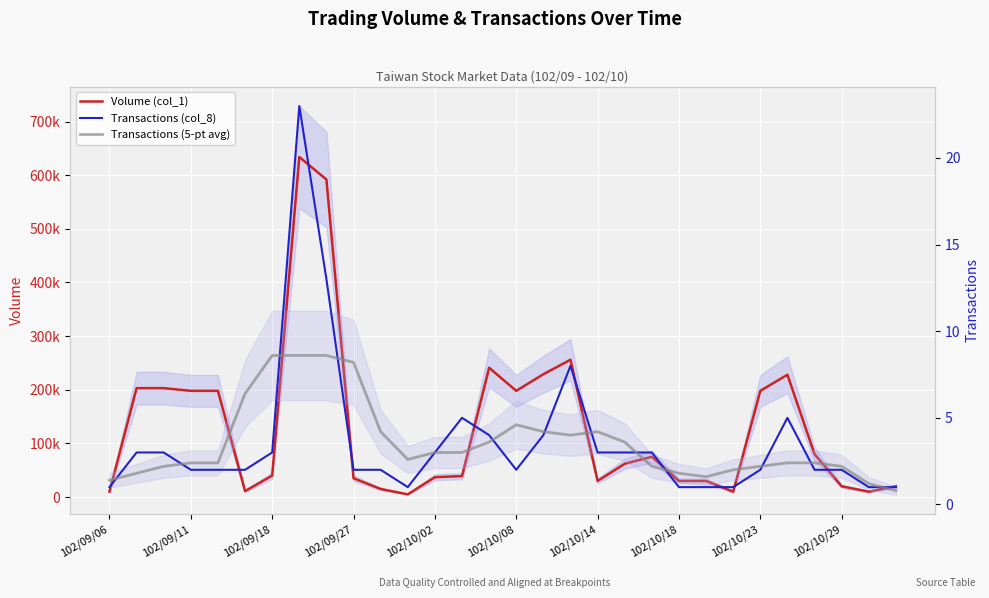

What are all the series names shown in the legend?

Volume (col_1), Transactions (col_8), Transactions (5-pt avg)